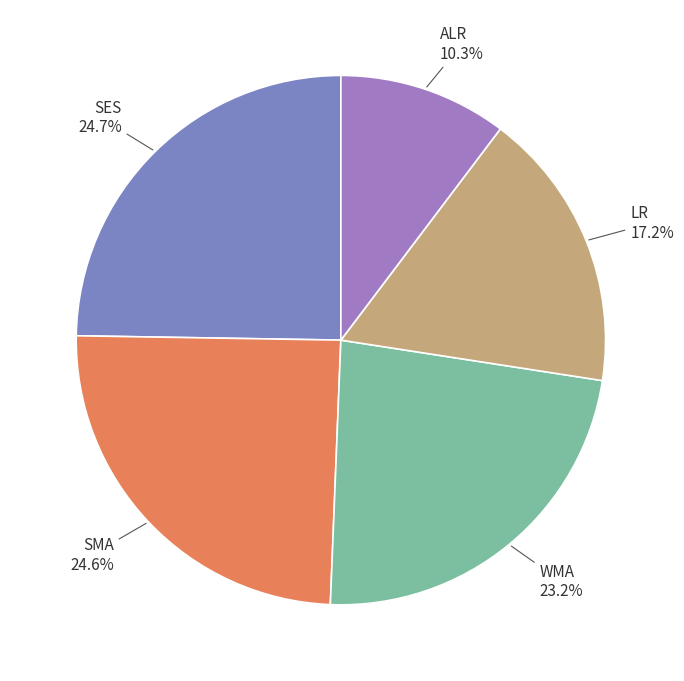

Do LR and SMA together represent more than half of the pie?

No